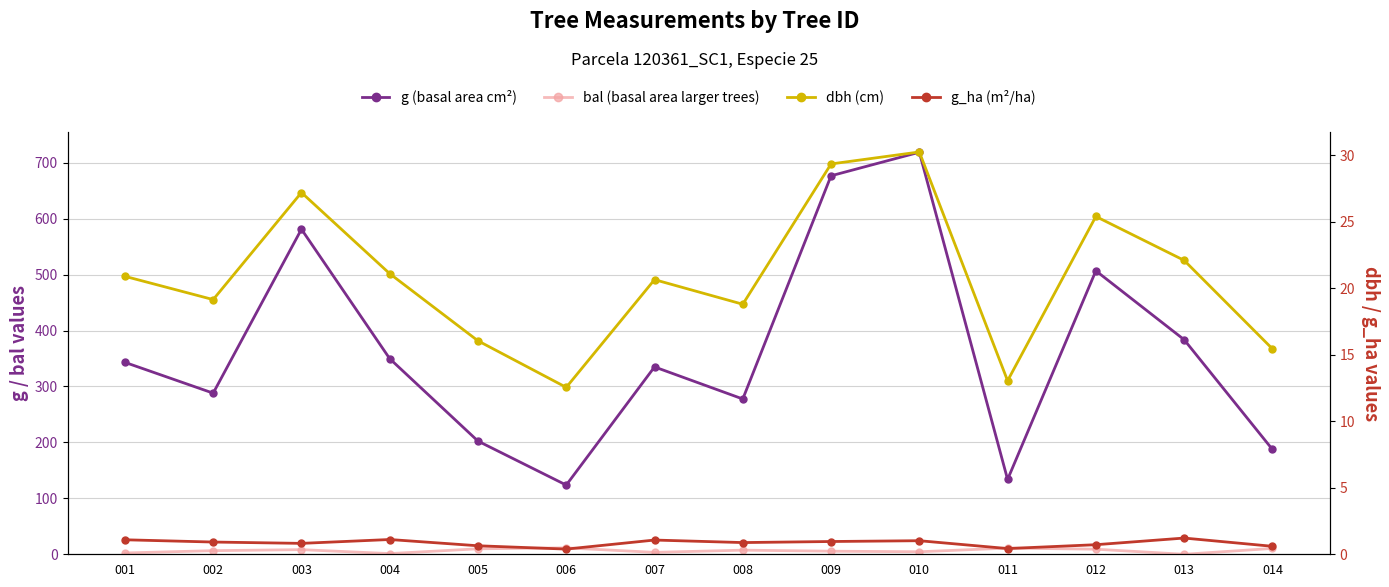

Where is the first local minimum for bal (basal area larger trees)?

004